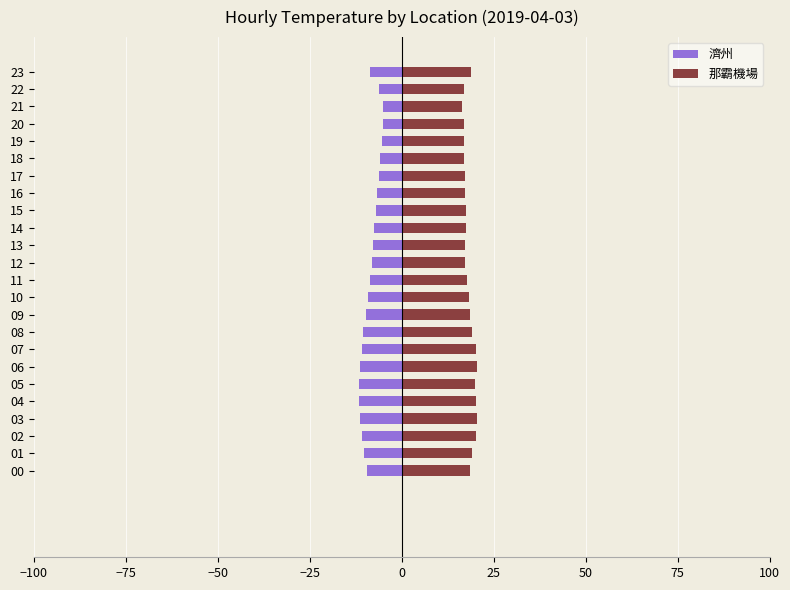

What is the average value of the 濟州 series?

-8.5